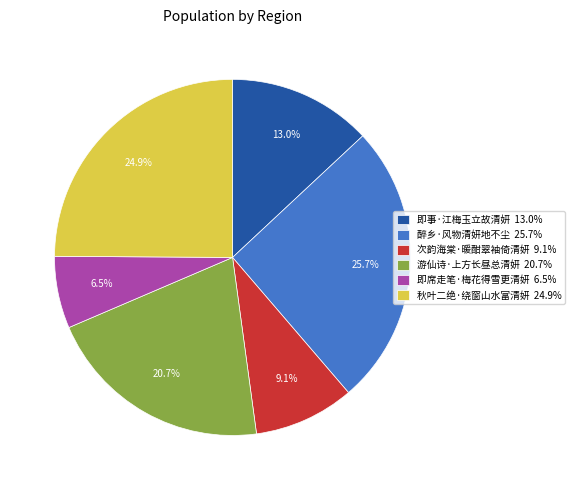

How many segments does this pie chart have?

6